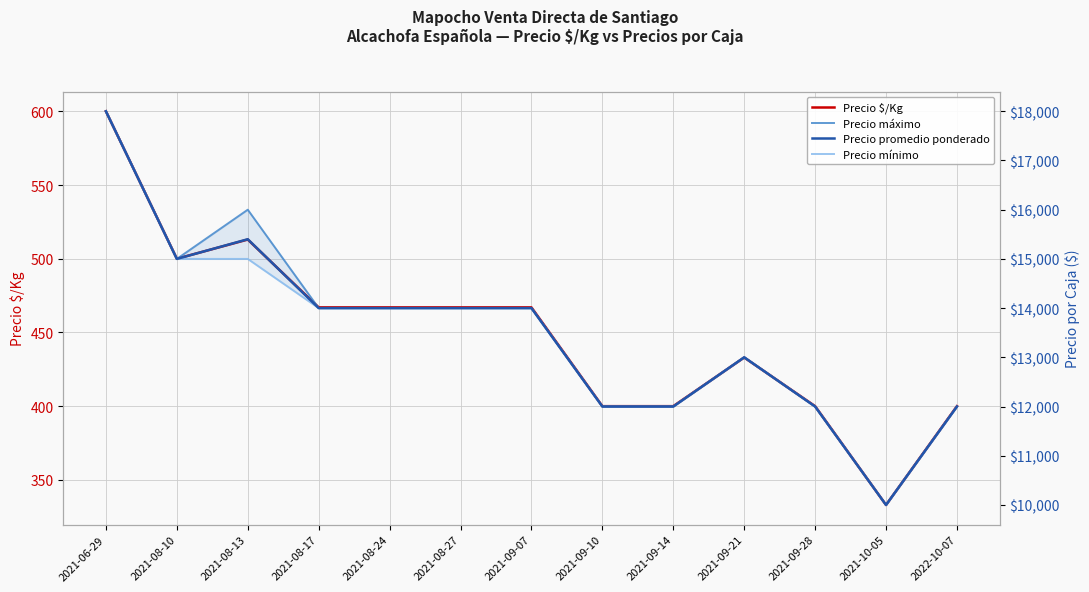

The Precio máximo series shows 23396 at 2021-08-24. True or false?

False